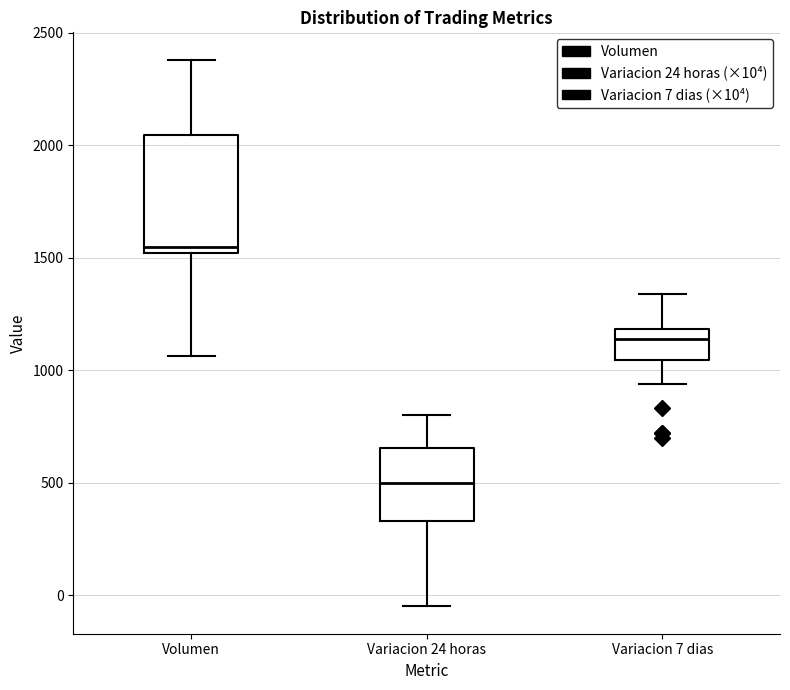

Which box's median line is the lowest?

Variacion 24 horas